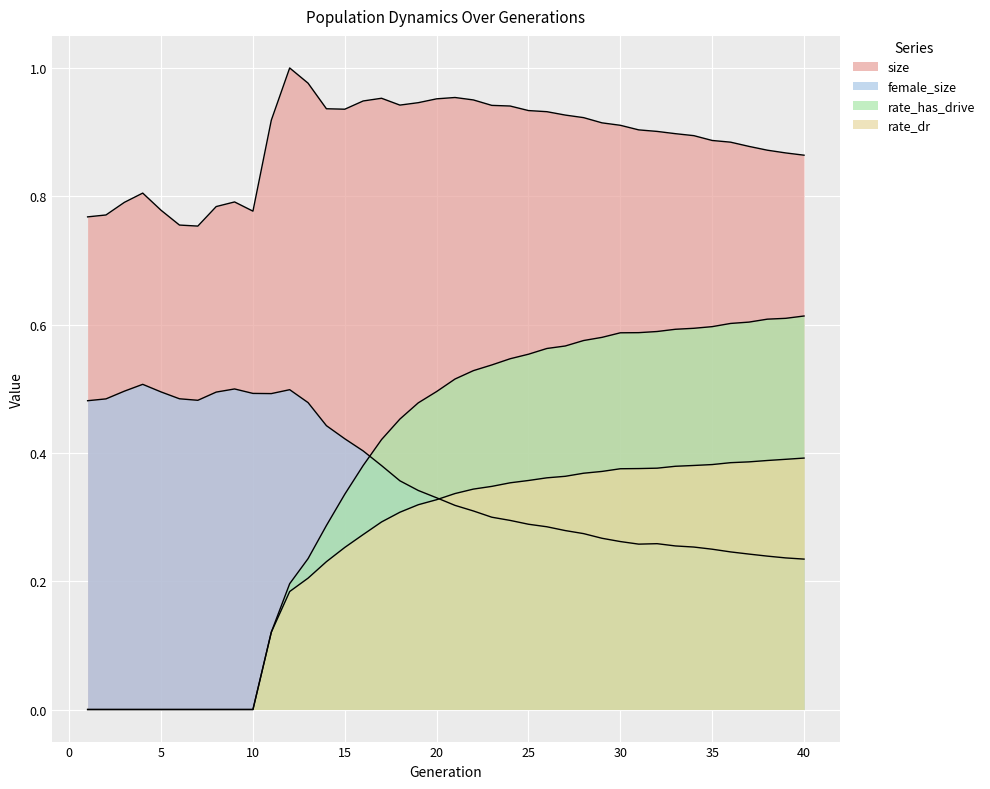

True or false: rate_has_drive has more than 2 interior local peaks.

False